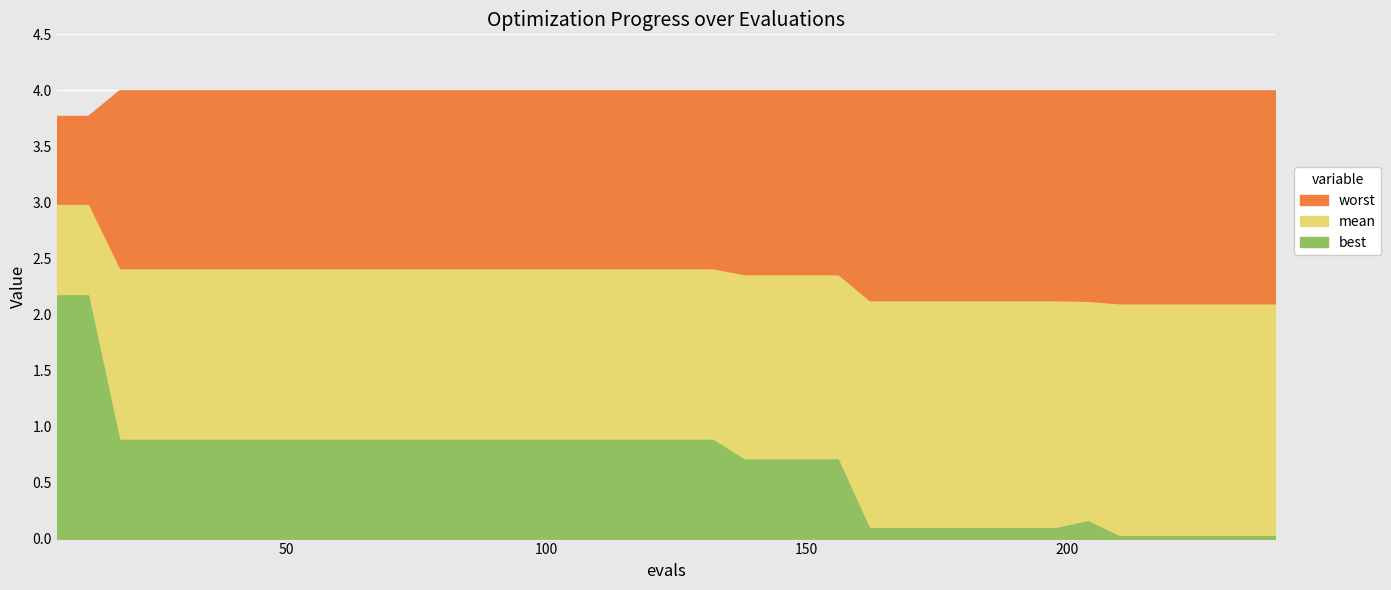

Which category has the lowest value across all series?

210